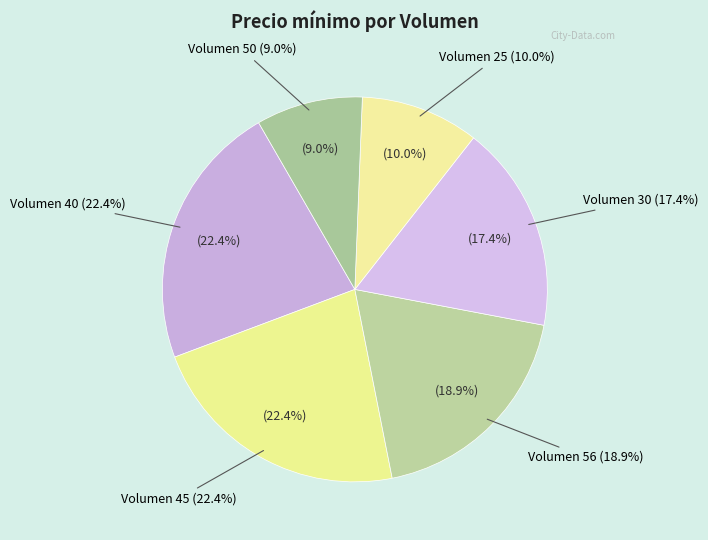

To the nearest percent, what is the difference between the 25 and 50 slice percentages?

1%